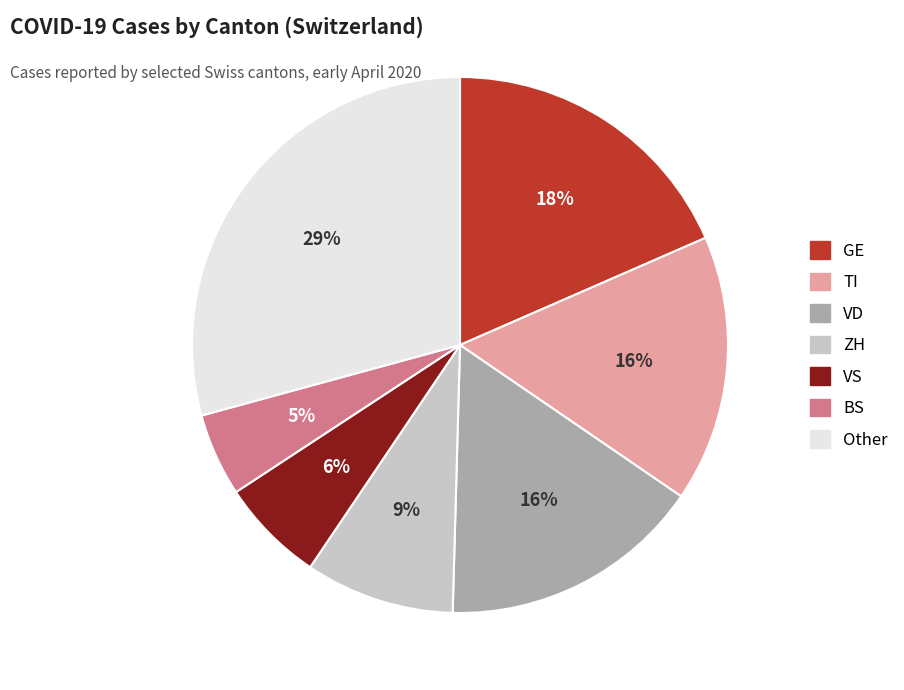

To the nearest percent, what is the average slice percentage?

14%